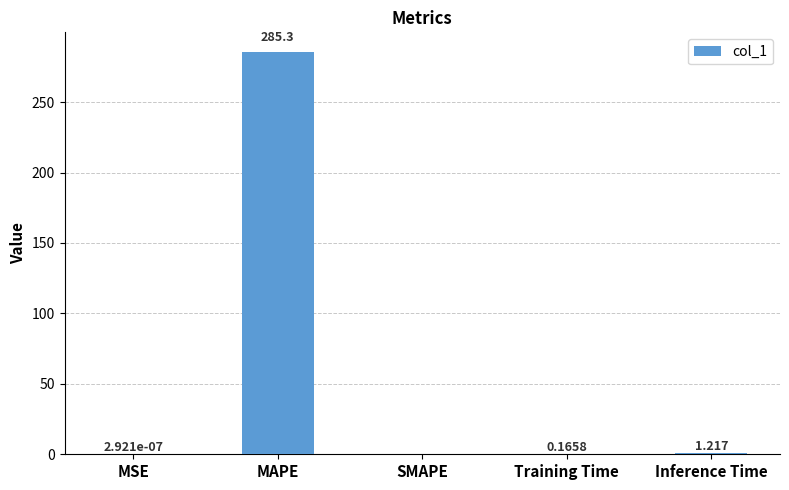

At which label is the value closest to 142?

Inference Time